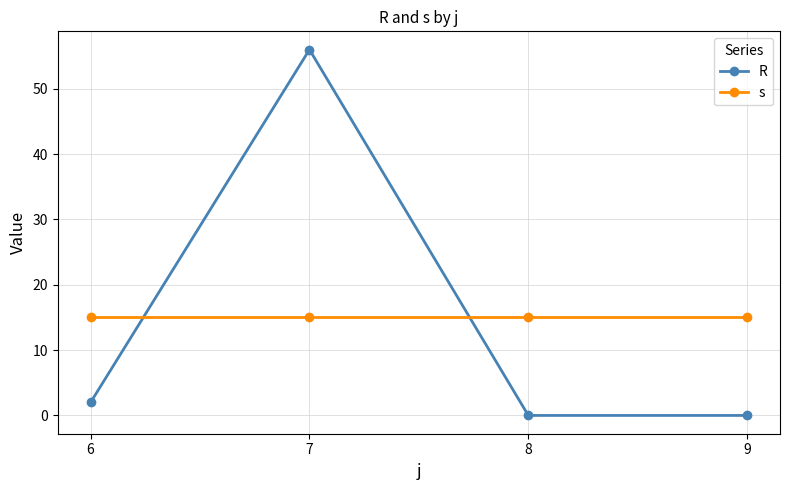

Which series changed the most between 7 and 8?

R